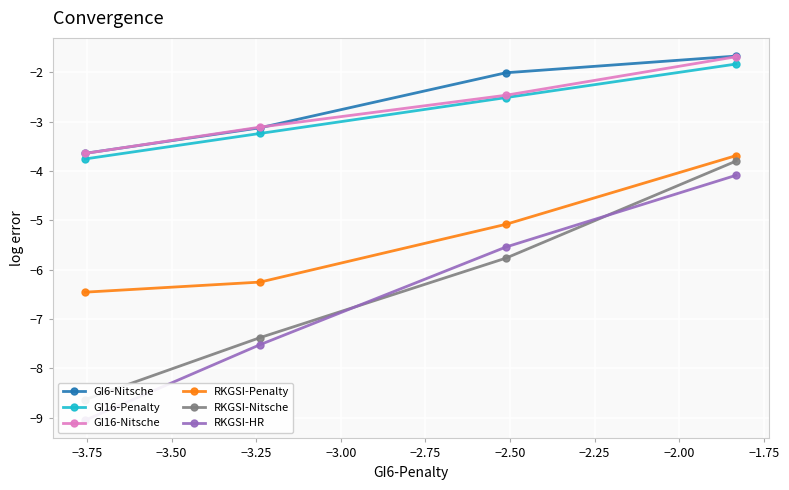

What is the value of the RKGSI-Penalty point at the 4th from the left?

-3.7